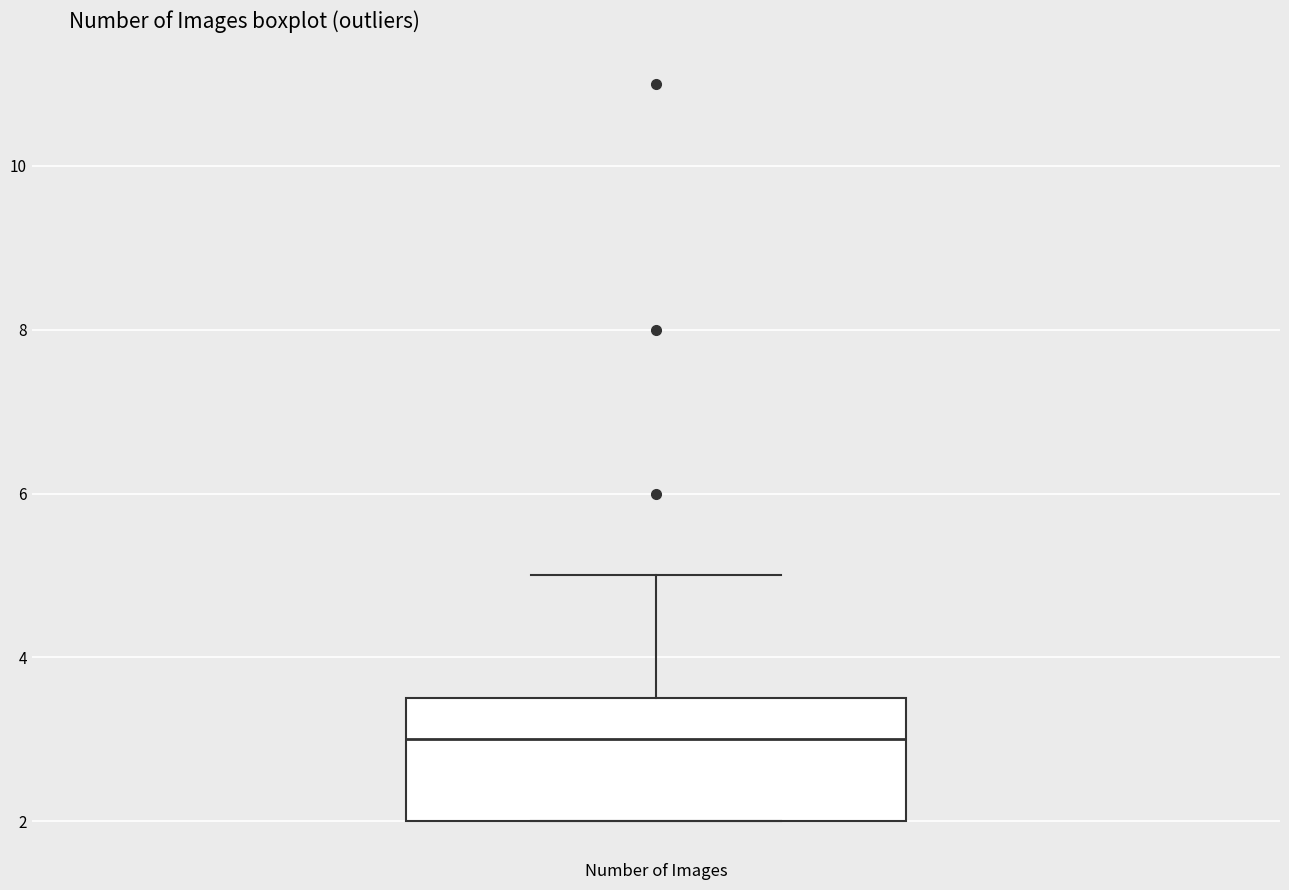

Where is the upper edge of the box for Number of Images on the y-axis? The values are not printed on the chart, so give them approximately, as read against the axis.

3.6